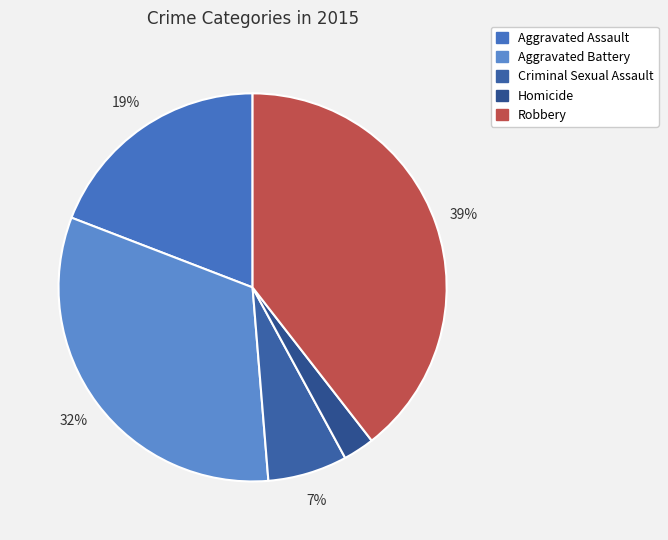

How many segments does this pie chart have?

5